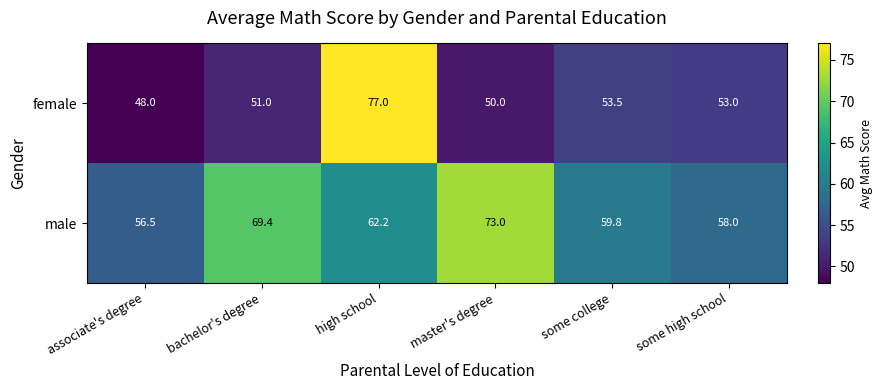

True or false: female has a value of 115.5 at high school.

False